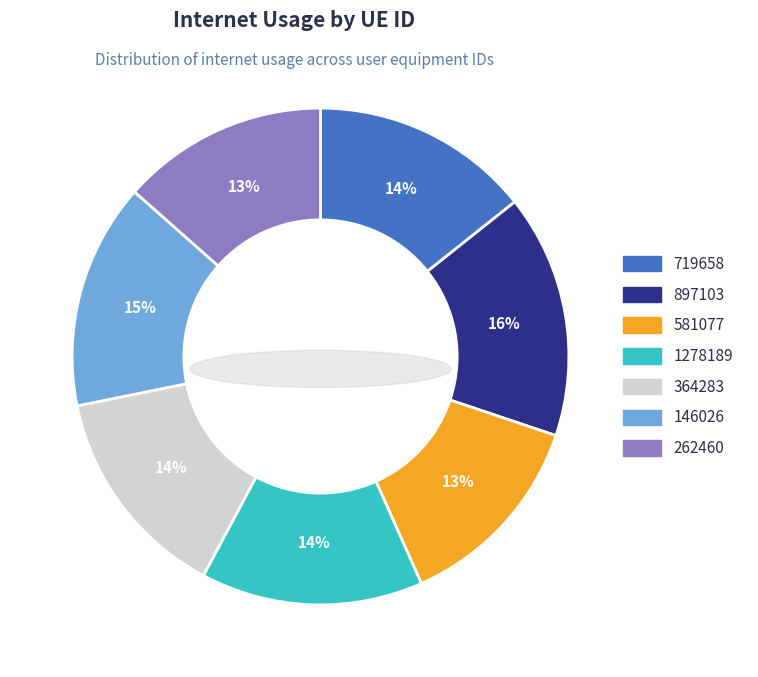

To the nearest percent, what portion does 146026 represent?

15%